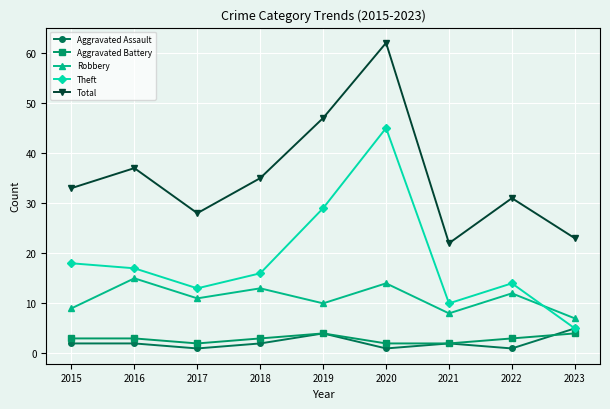

Where is Robbery nearest to the value 11?

2017